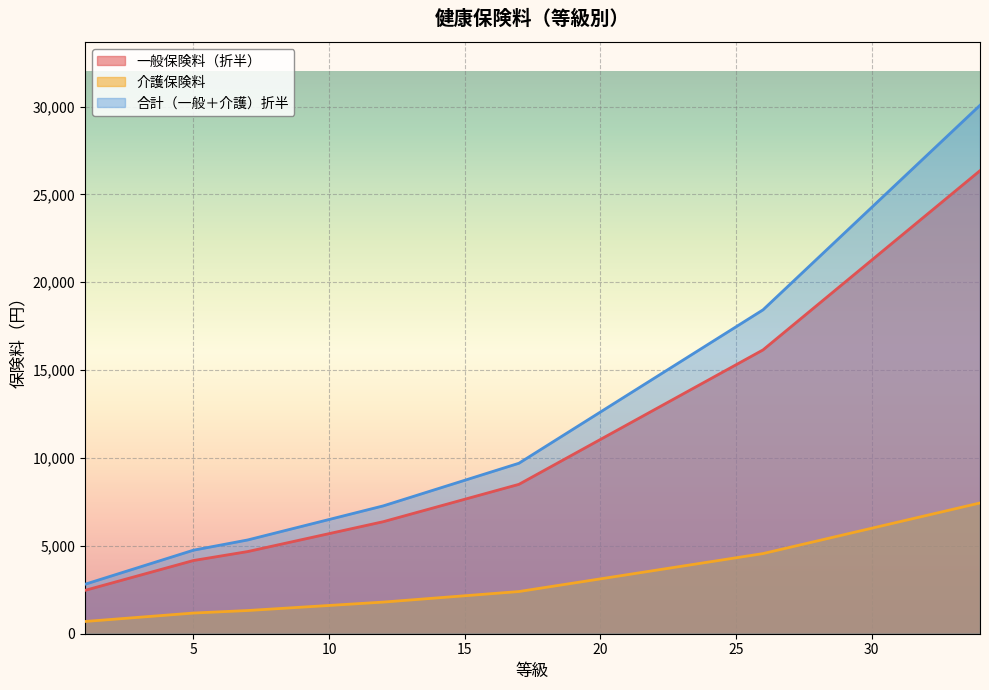

What is the difference between the highest and lowest values at 1?

2117